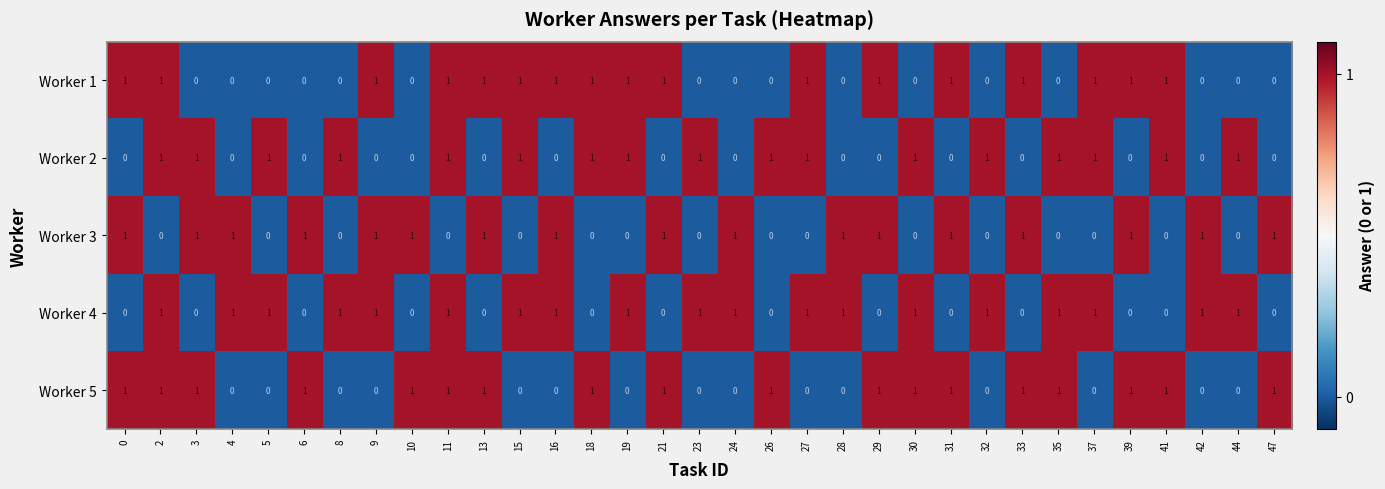

How many values in Worker 4 are above zero?

19